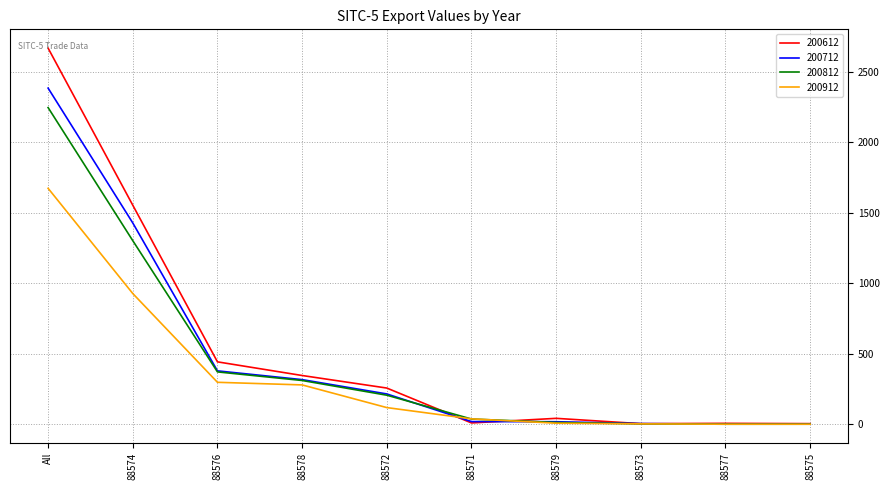

Where is 200912 nearest to the value 837?

88574